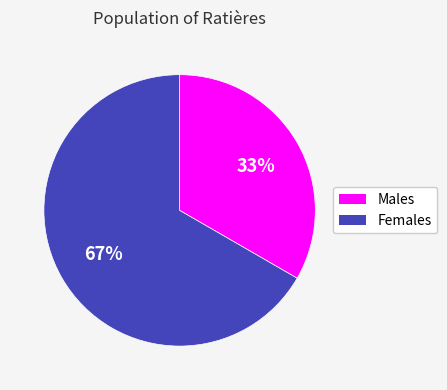

How many segments does this pie chart have?

2